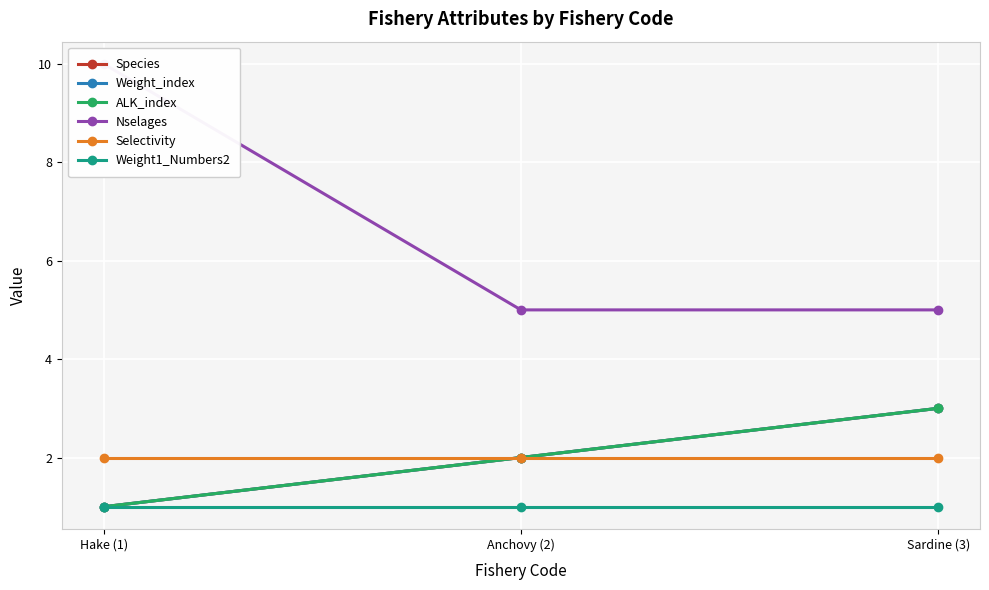

Count the number of data series in this chart.

6